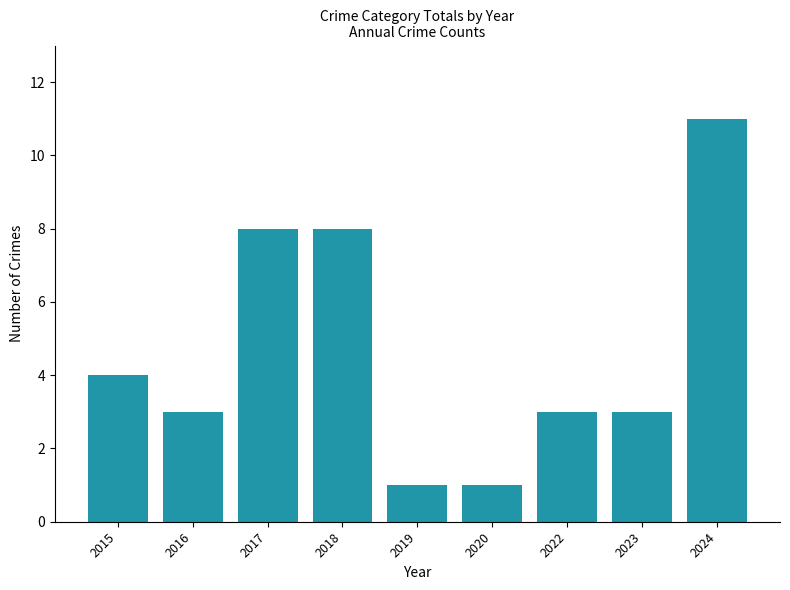

The value at 2024 is 3. True or false?

False